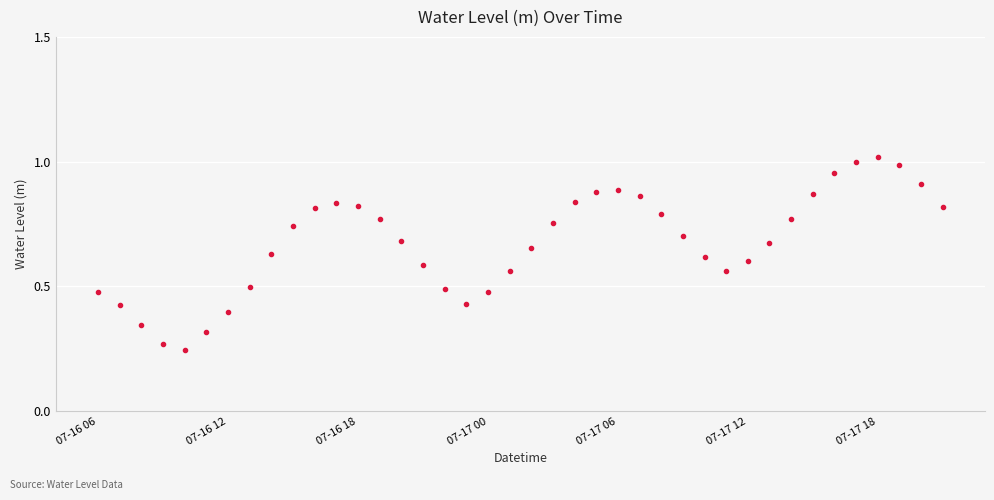

True or false: the data has more than 0 interior local peaks.

True